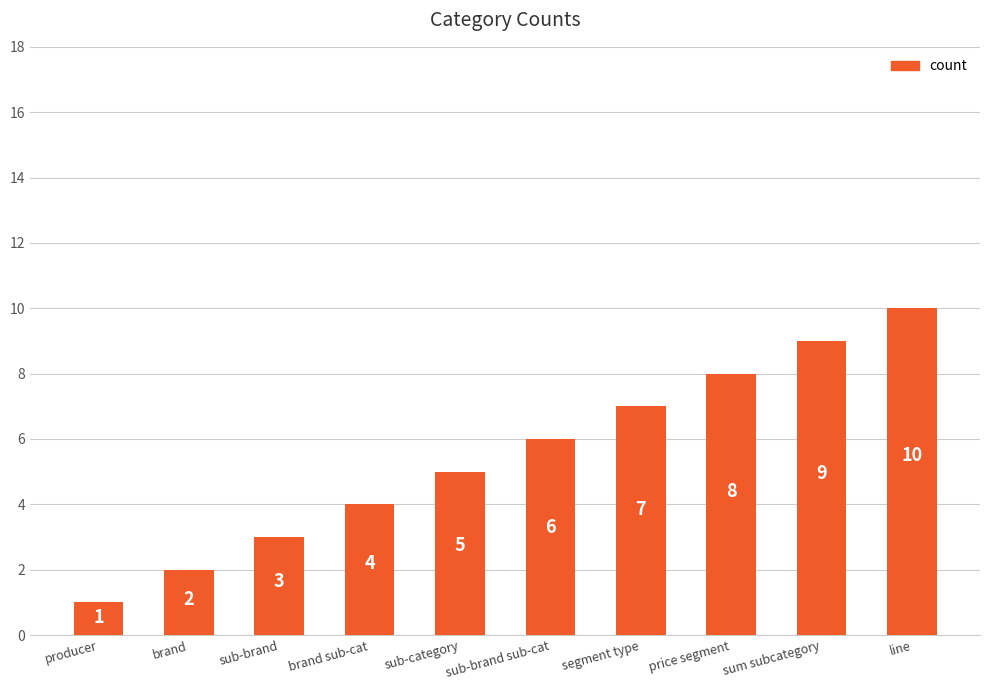

Is it true that the value at sub-brand sub-cat is 10?

False